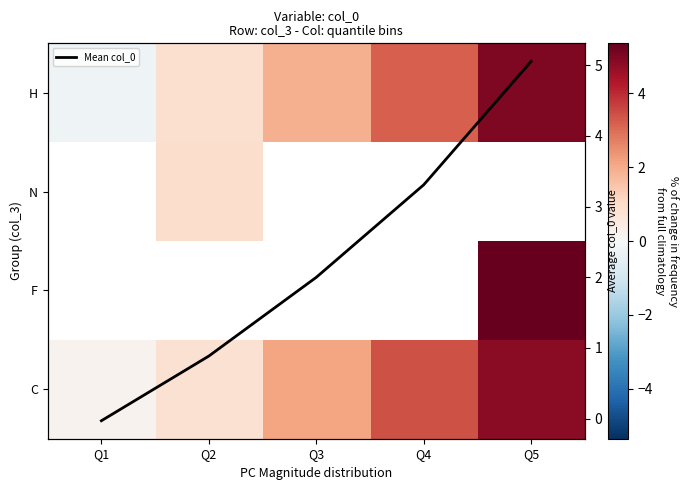

What is the difference between the H values at Q5 and Q4?

1.8